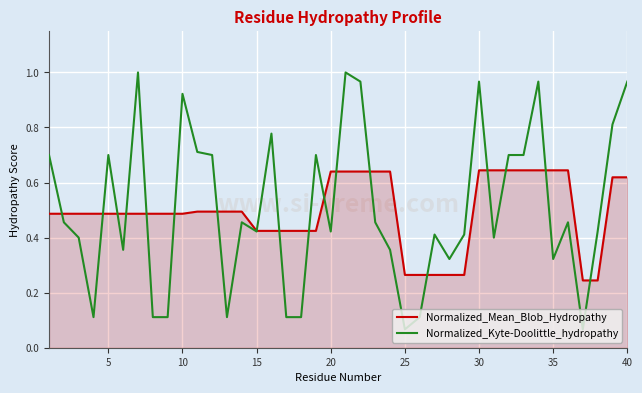

List the series in order of their peak value, highest first.

Normalized_Kyte-Doolittle_hydropathy, Normalized_Mean_Blob_Hydropathy